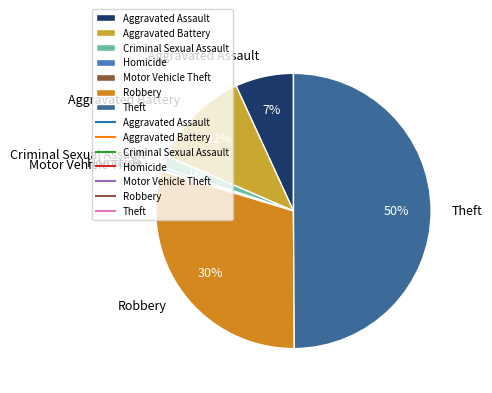

Does Criminal Sexual Assault represent more than half of the total?

No